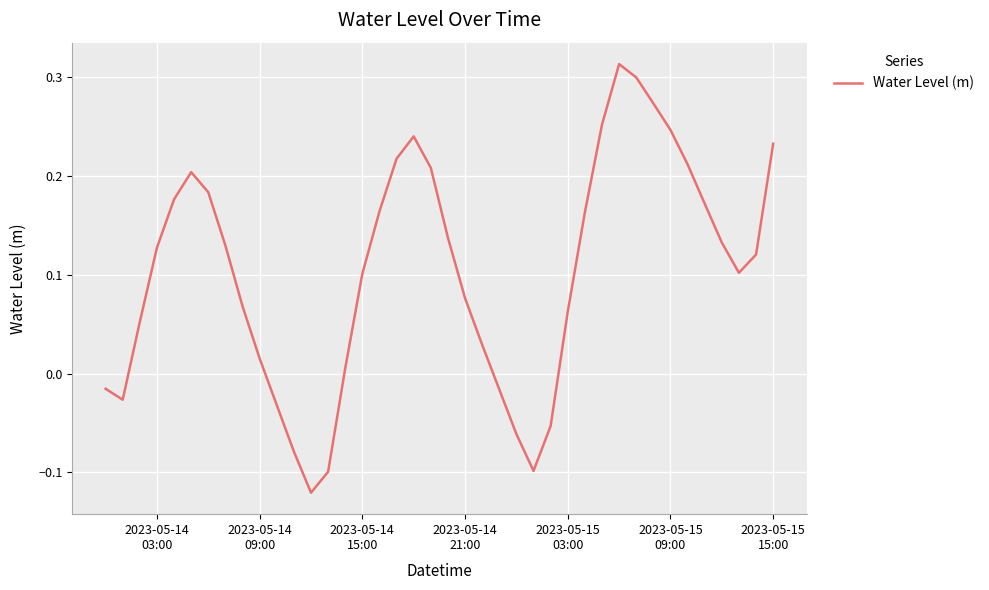

What is the difference between the maximum and minimum values?

0.4